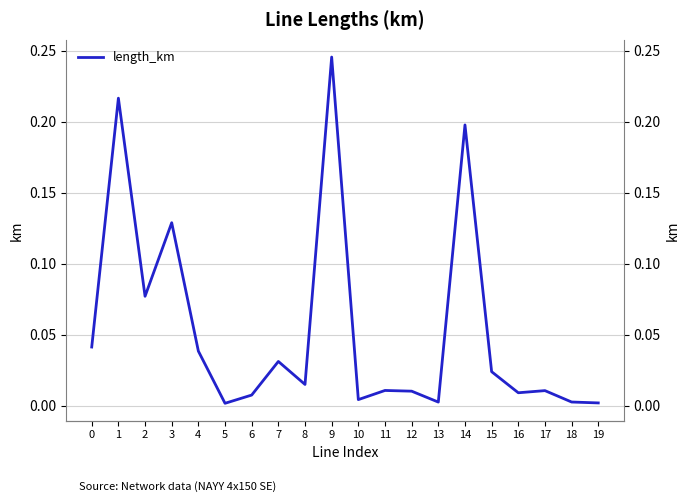

List the labels in order of value, smallest first.

5, 19, 13, 18, 10, 6, 16, 12, 17, 11, 8, 15, 7, 4, 0, 2, 3, 14, 1, 9